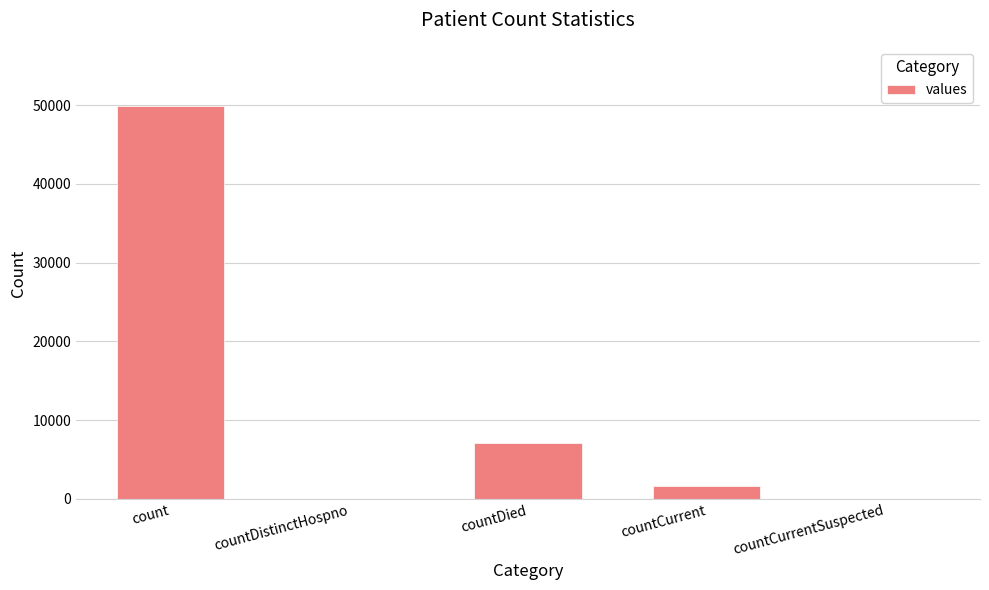

True or false: the data shows 24645 at countDistinctHospno.

False